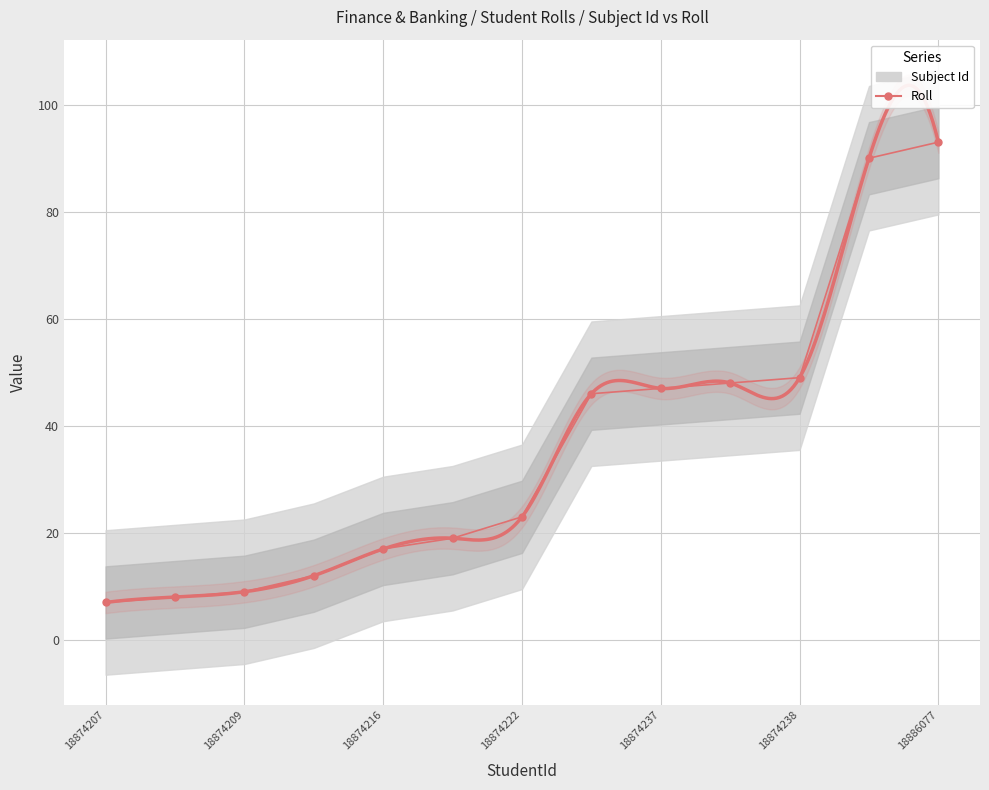

What is the maximum value shown in the chart?

93